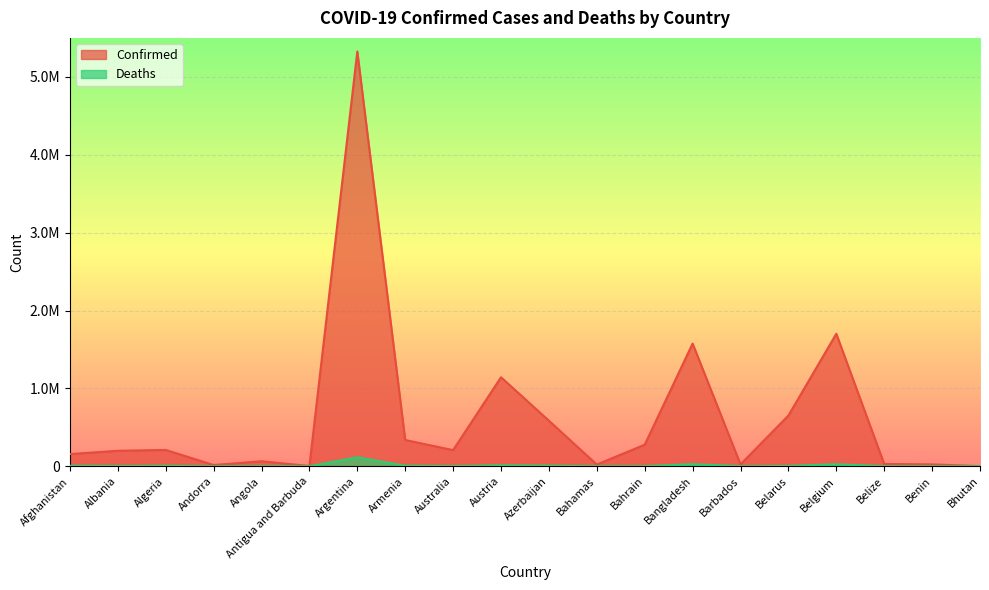

In Confirmed, how many points are lower than both neighbors (excluding endpoints)?

5